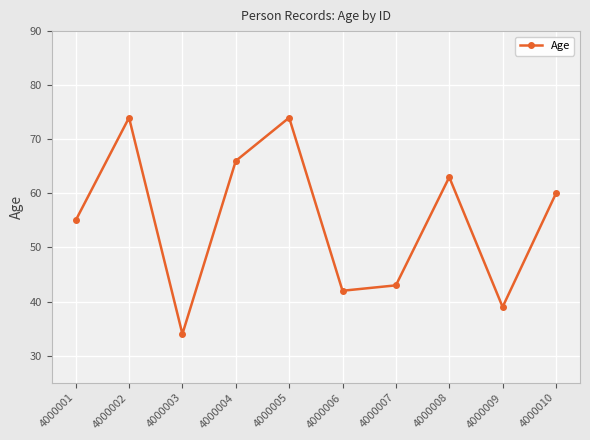

Is it true that the value at 4000005 is 27?

False